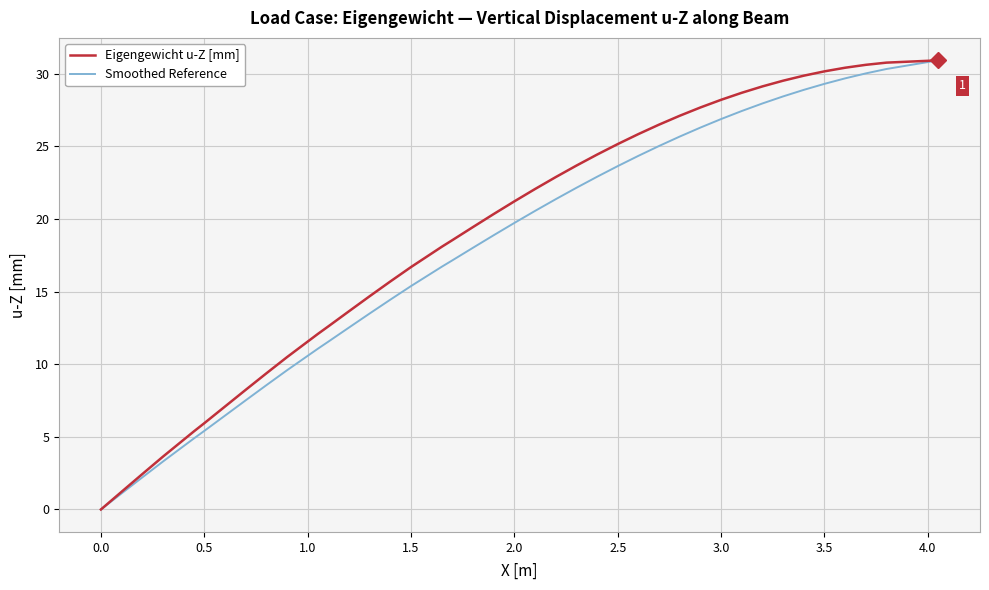

What is the maximum value for Smoothed Reference?

30.9